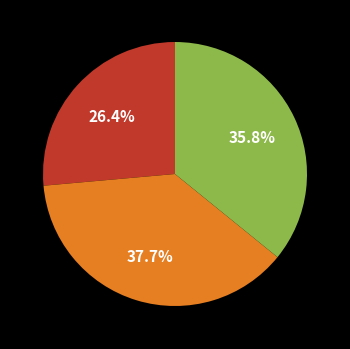

How many segments does this pie chart have?

3